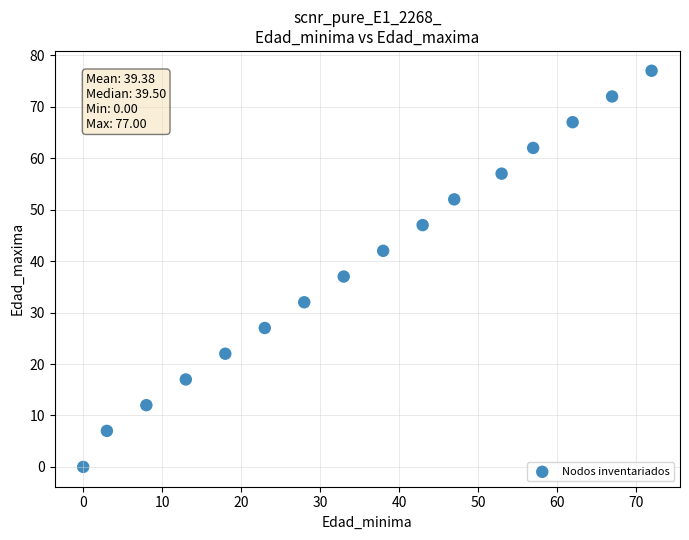

What is the range of X values (max minus min)?

72